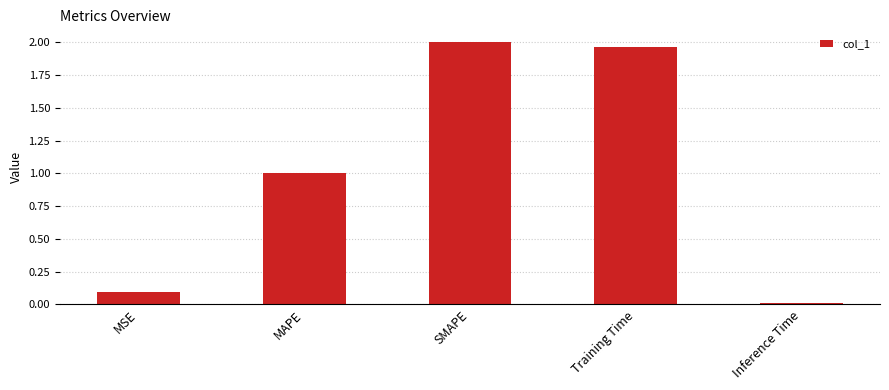

Is it true that the value at SMAPE is 2.0?

True